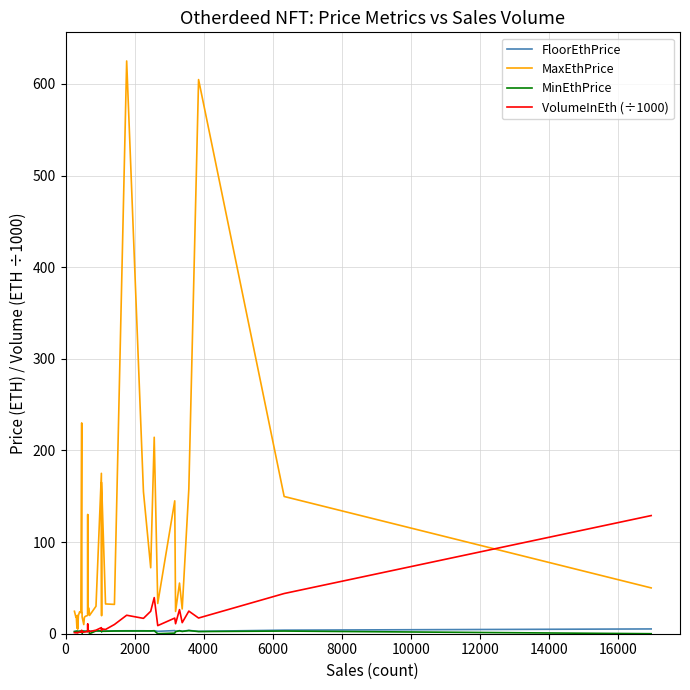

Does the chart display data point markers on the line(s)?

No